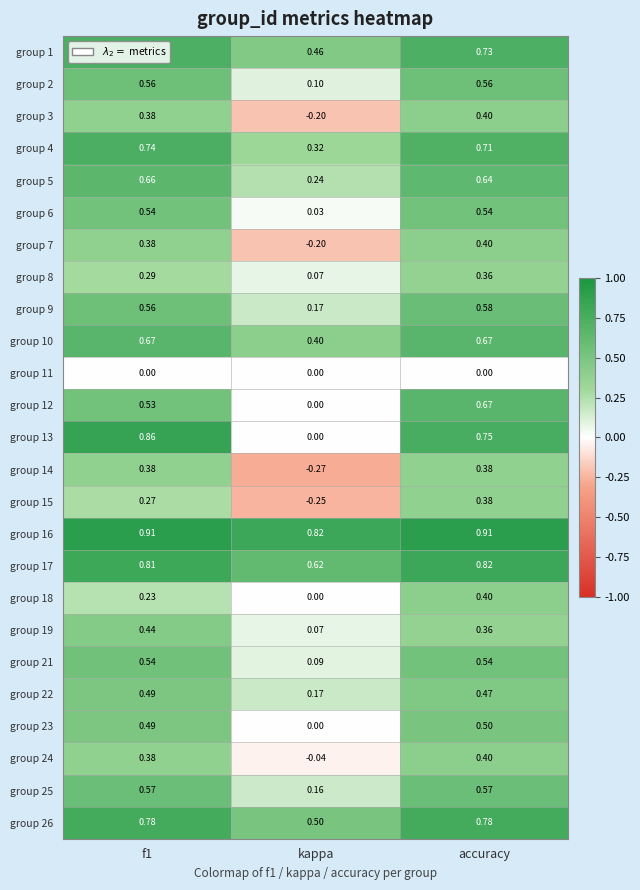

Which category has the lowest value in the group 15 series?

kappa